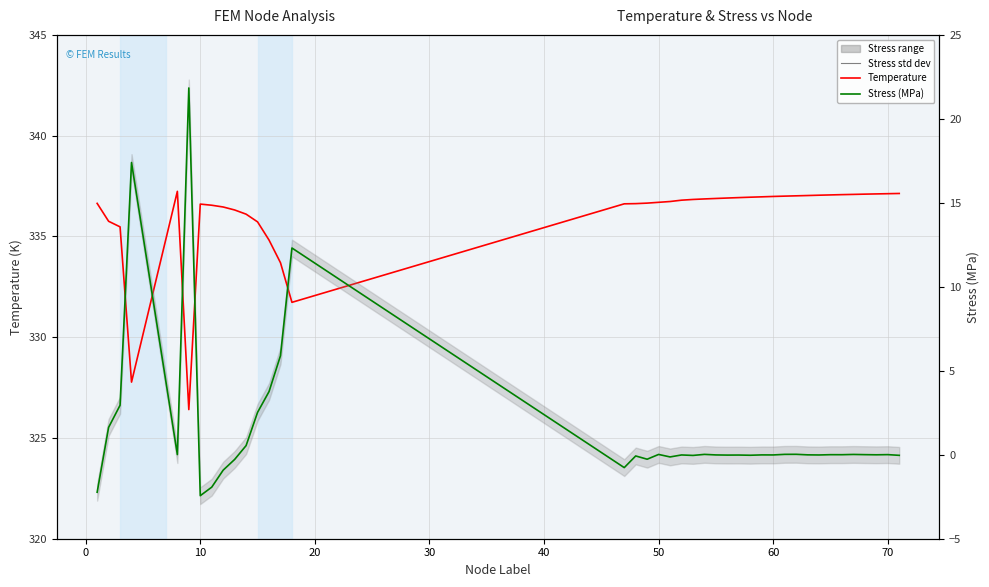

Which series has the widest spread of values?

Stress (MPa)